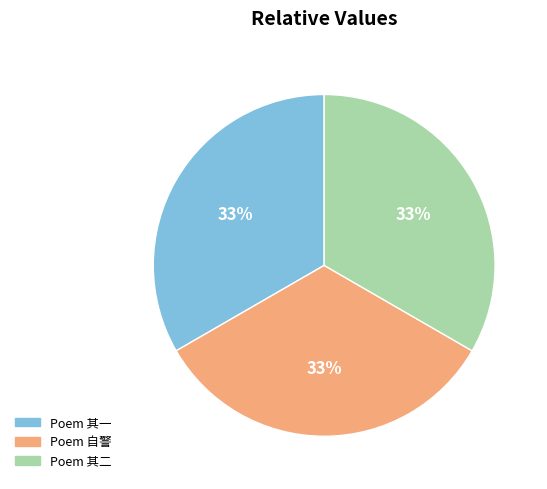

To the nearest percent, what is the average slice percentage?

33%